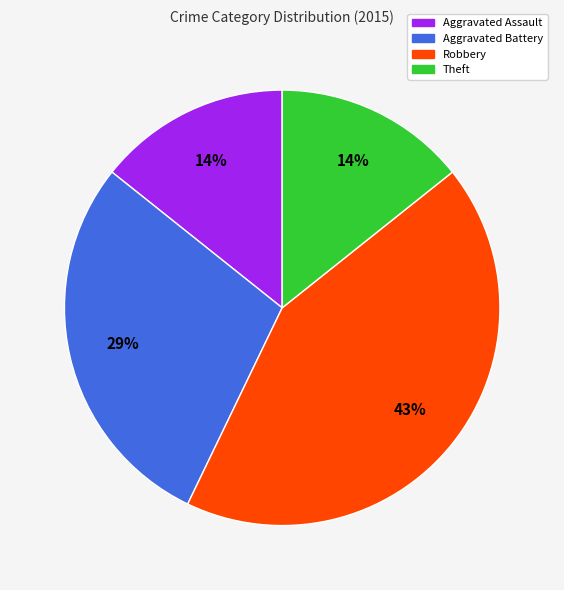

To the nearest percent, what portion does Robbery represent?

43%